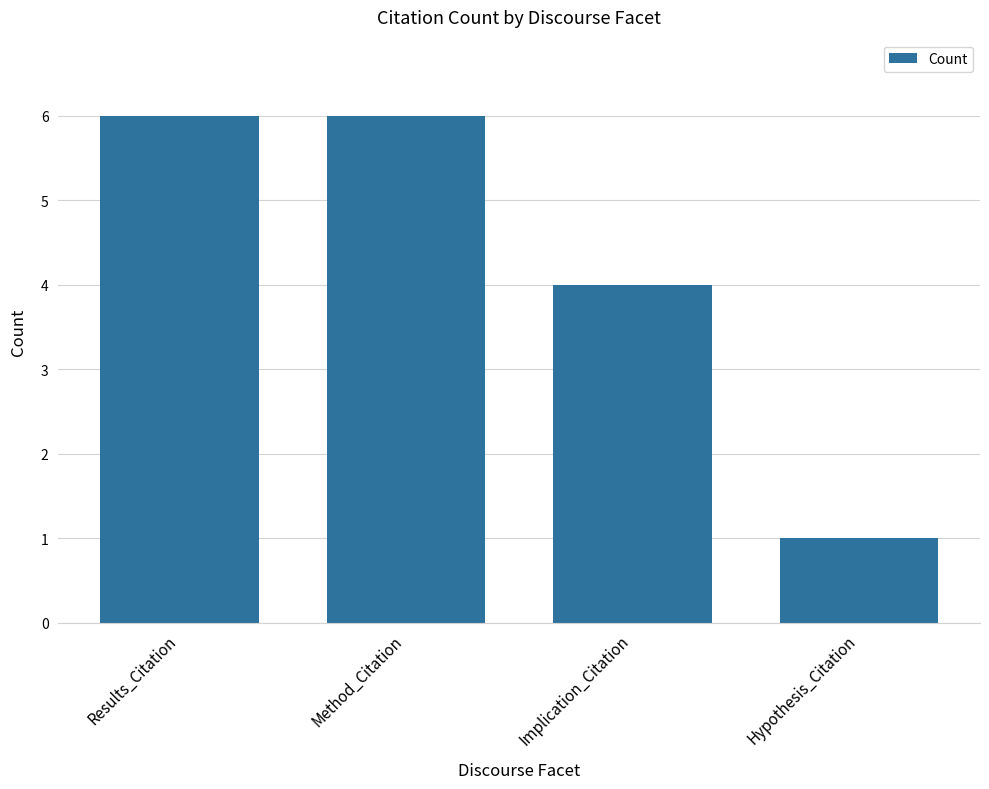

Reading left to right, transcribe all the data shown in this chart.

6	6	4	1